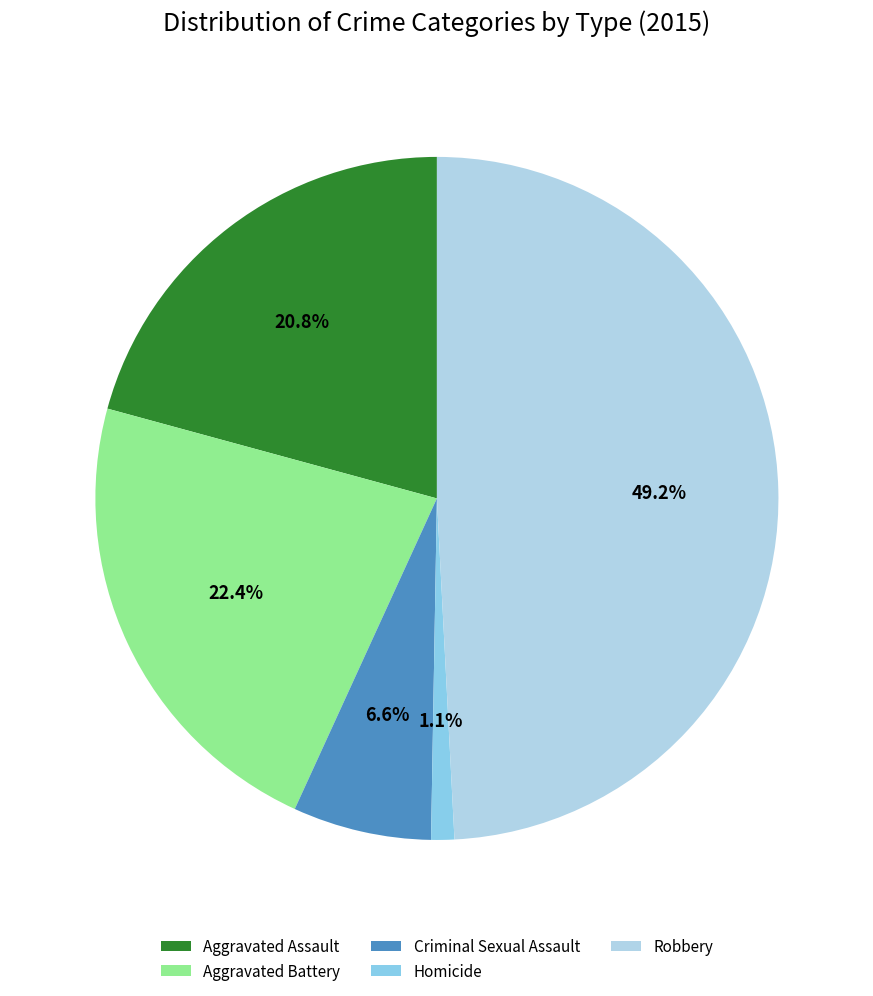

Between Robbery and Aggravated Battery, which is larger?

Robbery